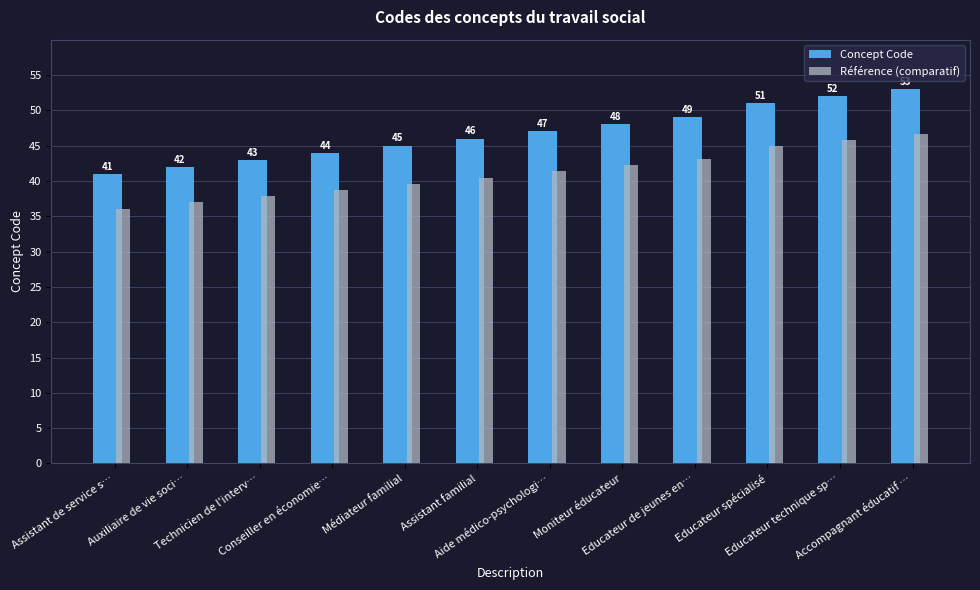

At how many categories does at least one series exceed 39?

12